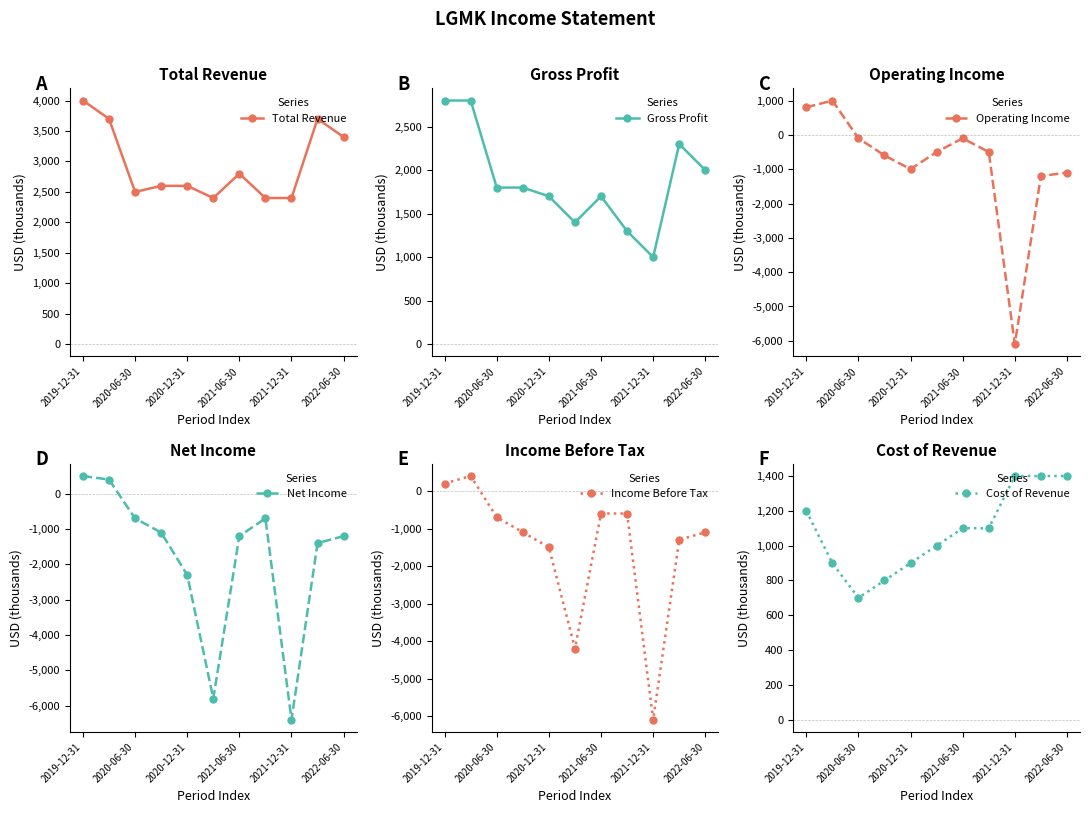

What is the maximum value for Net Income?

500